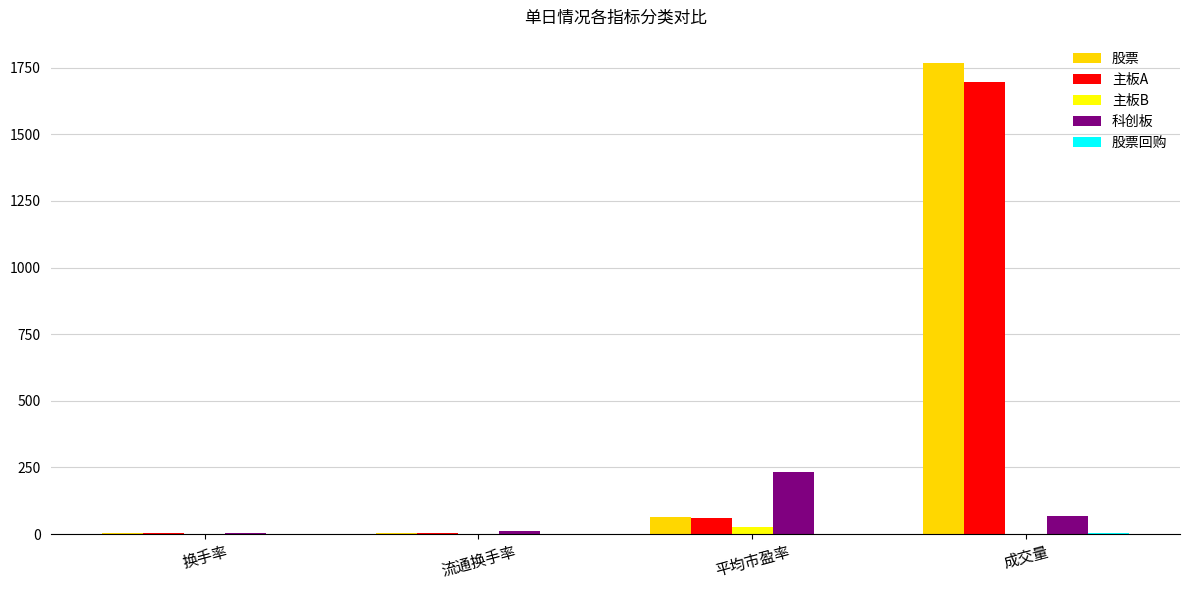

Is the value of 主板A at 成交量 greater than the value of 主板B at 换手率?

Yes